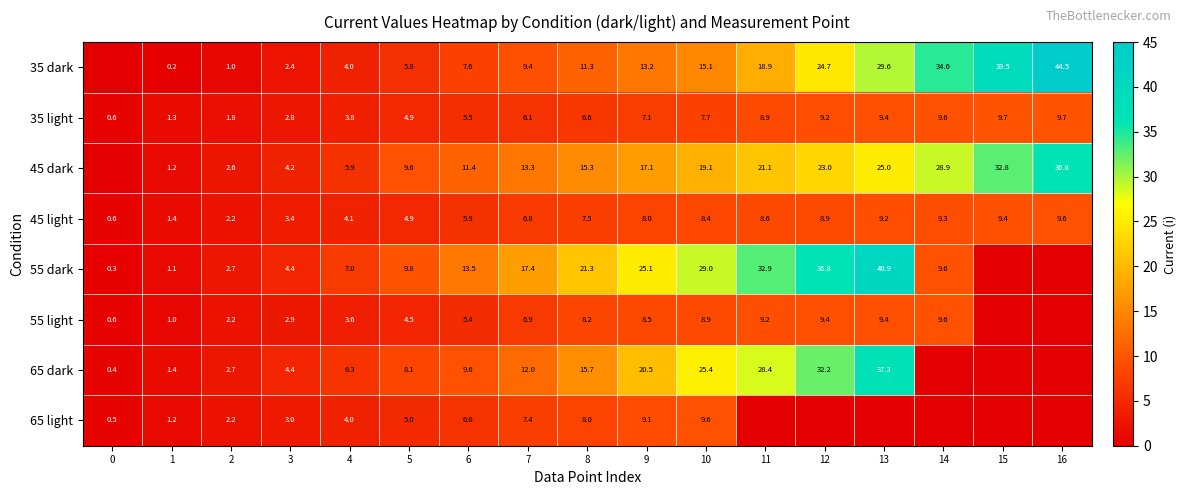

Which category has the highest value across all series?

16